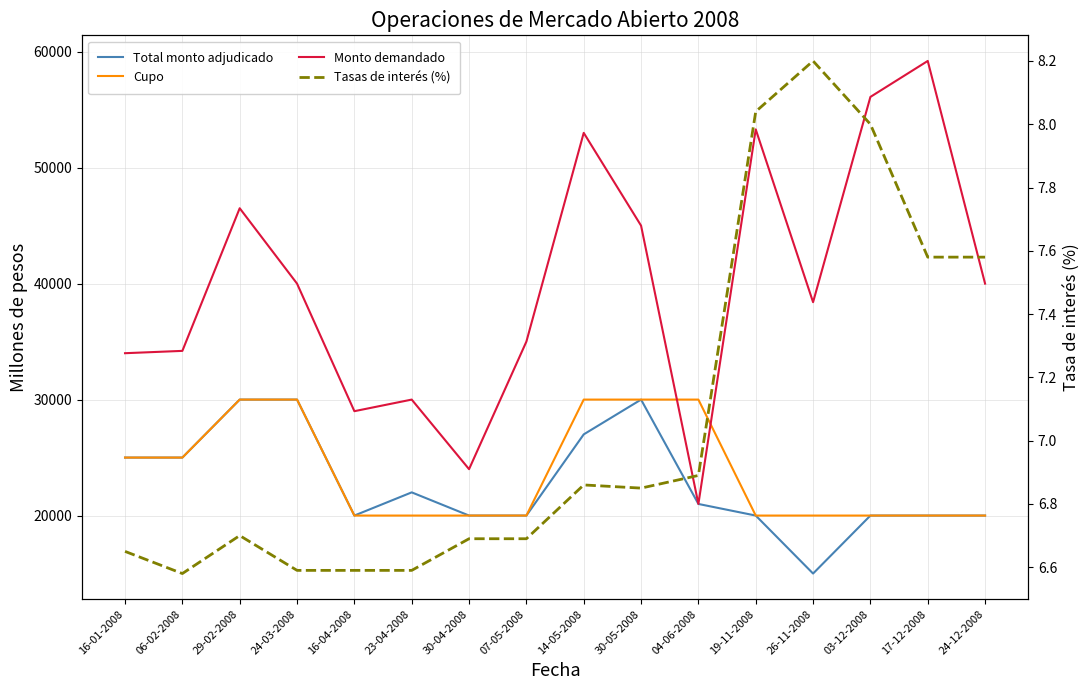

At which category does the chart reach its minimum across all series?

06-02-2008